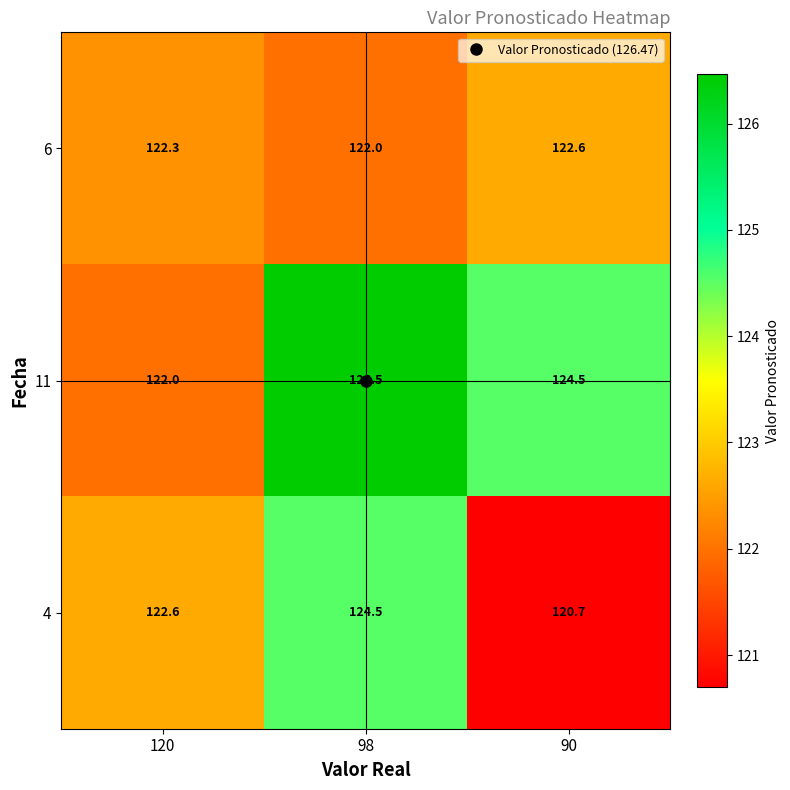

At which label does 4 first exceed 122?

120